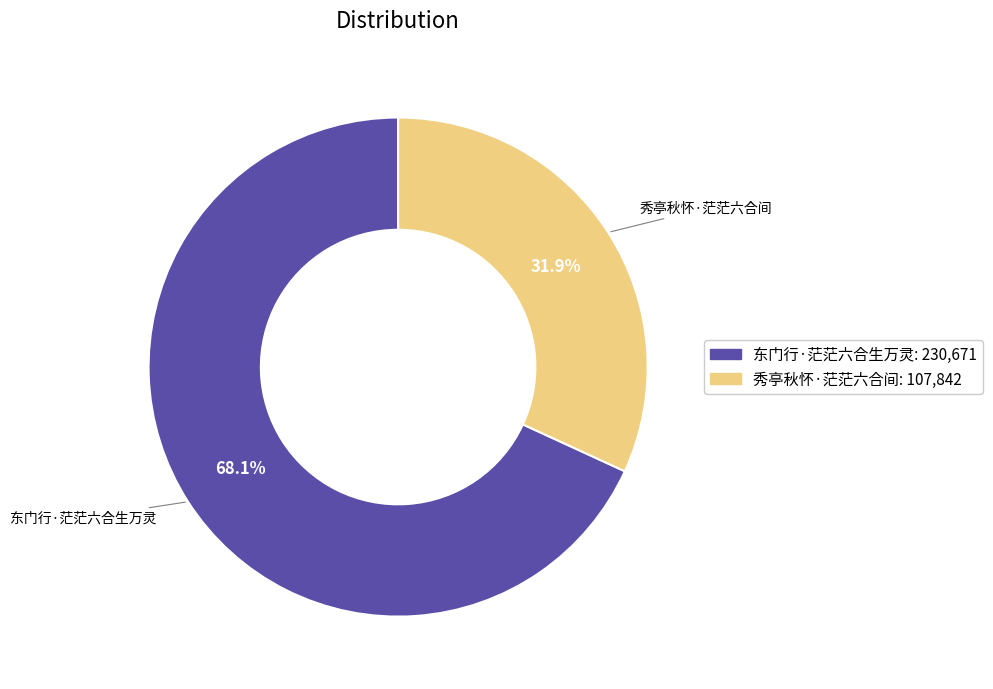

Is the sum of 东门行·茫茫六合生万灵 and 秀亭秋怀·茫茫六合间 greater than half?

Yes